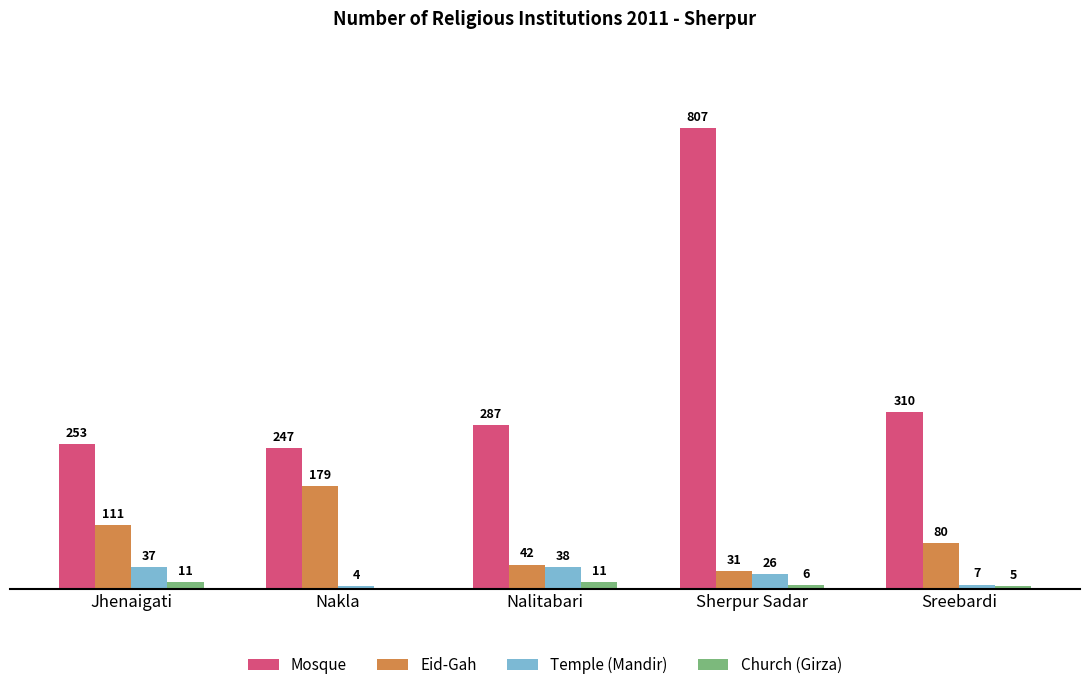

Which series changed the most between Nakla and Sreebardi?

Eid-Gah